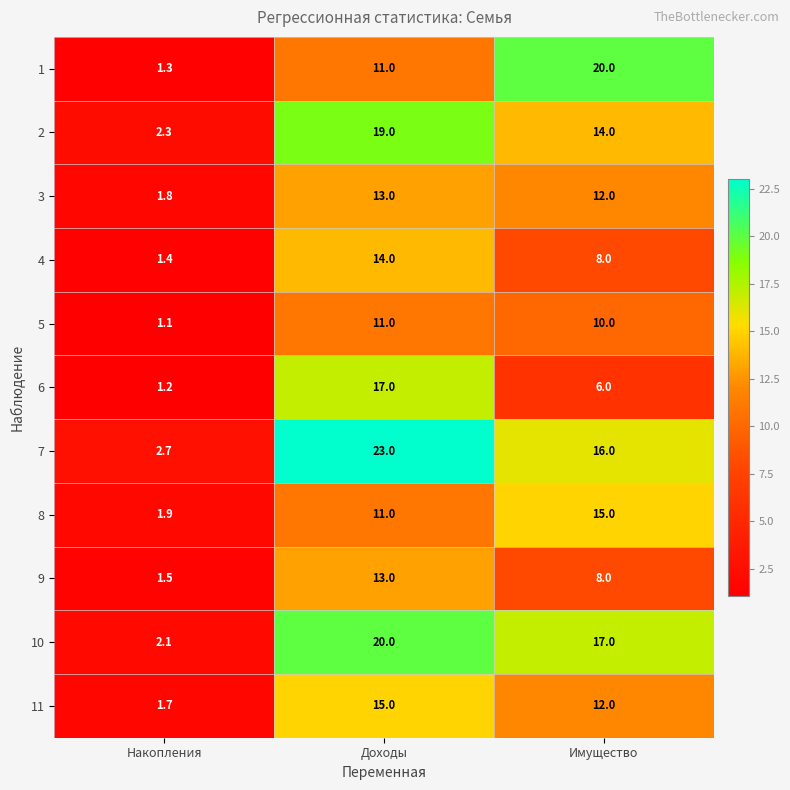

How many categories are shown in the chart?

3